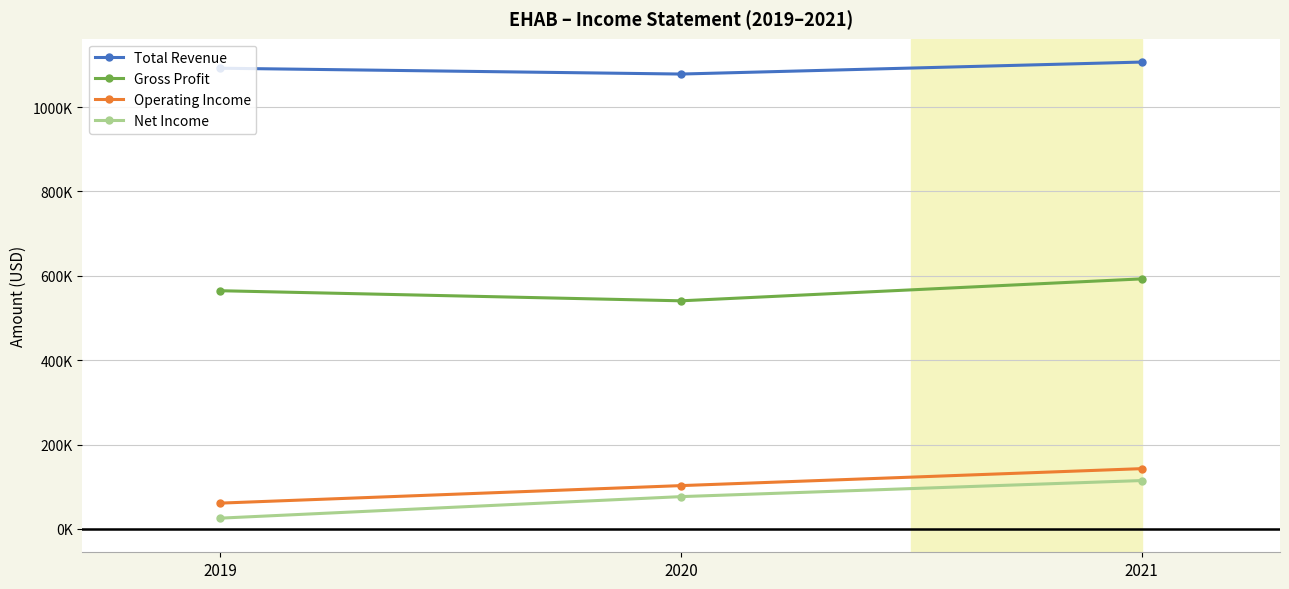

What value does the Operating Income series have at 2019?

61200